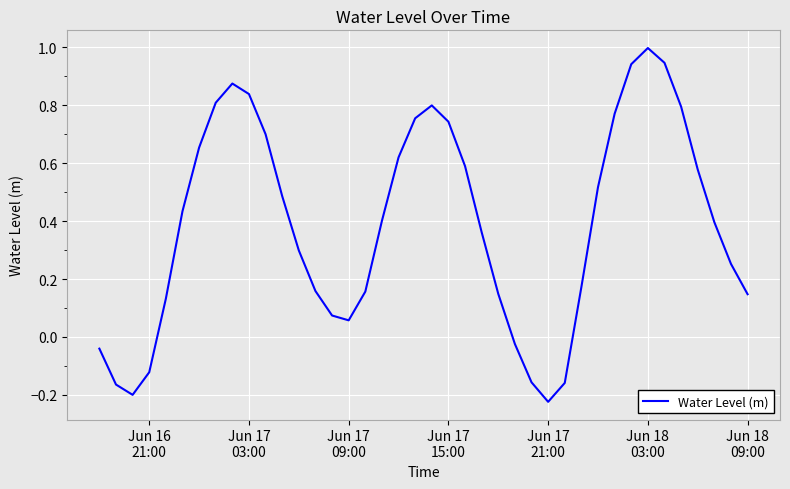

What is the greatest value displayed?

1.0